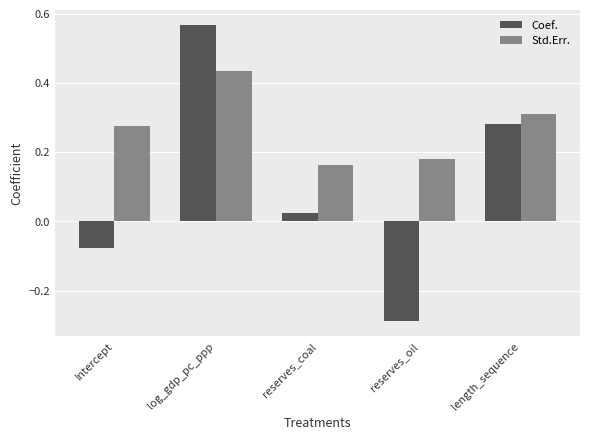

Are the bars grouped side by side (vs. stacked)?

Yes